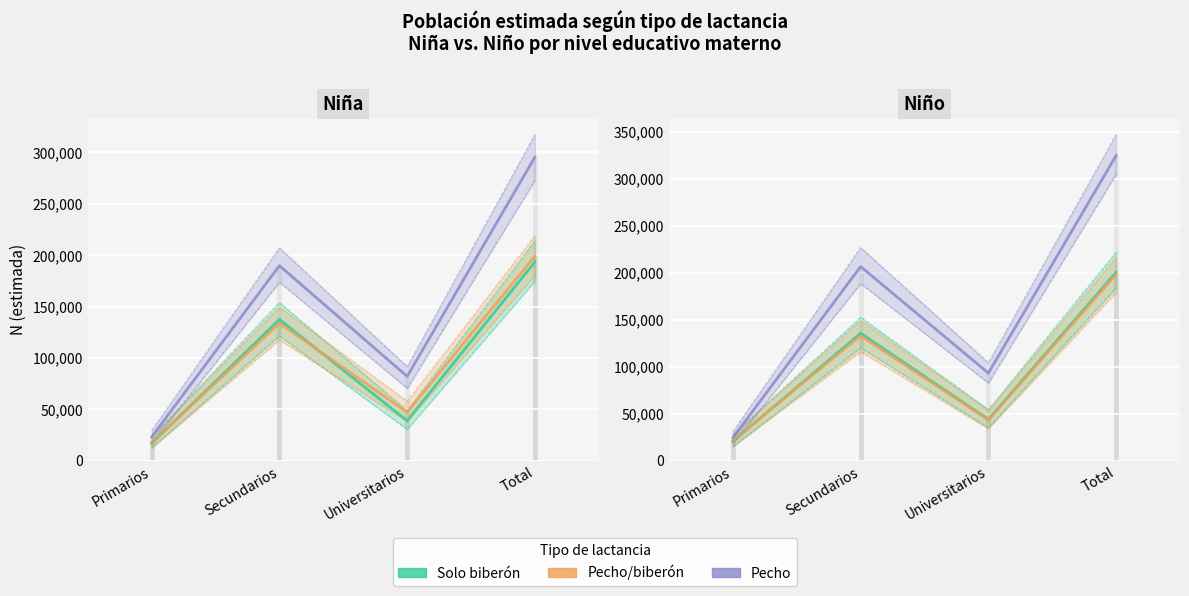

At which label is Pecho closest to 174649?

Secundarios